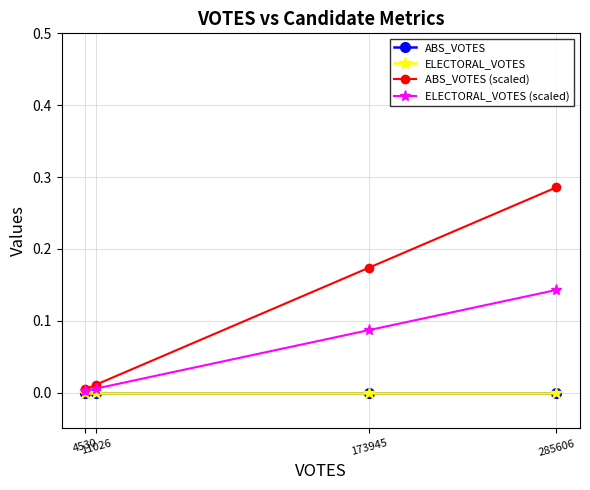

Which series has the largest range (max minus min)?

ABS_VOTES (scaled)